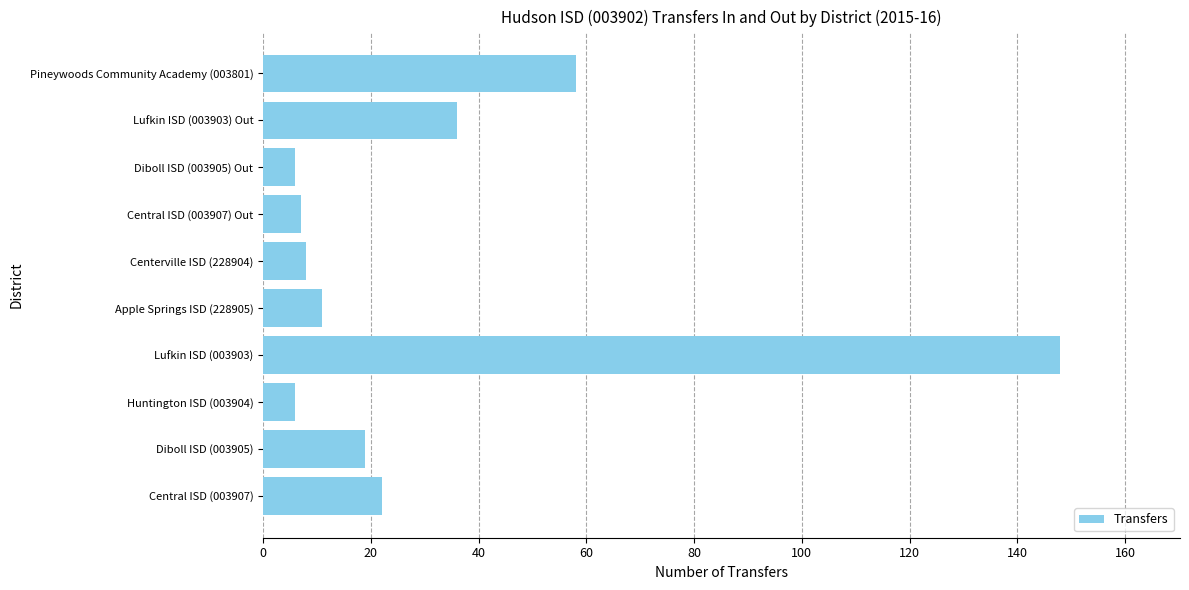

Reading bottom to top, list all the values displayed in this chart.

Central ISD (003907)=22	Diboll ISD (003905)=19	Huntington ISD (003904)=6	Lufkin ISD (003903)=148	Apple Springs ISD (228905)=11	Centerville ISD (228904)=8	Central ISD (003907) Out=7	Diboll ISD (003905) Out=6	Lufkin ISD (003903) Out=36	Pineywoods Community Academy (003801)=58